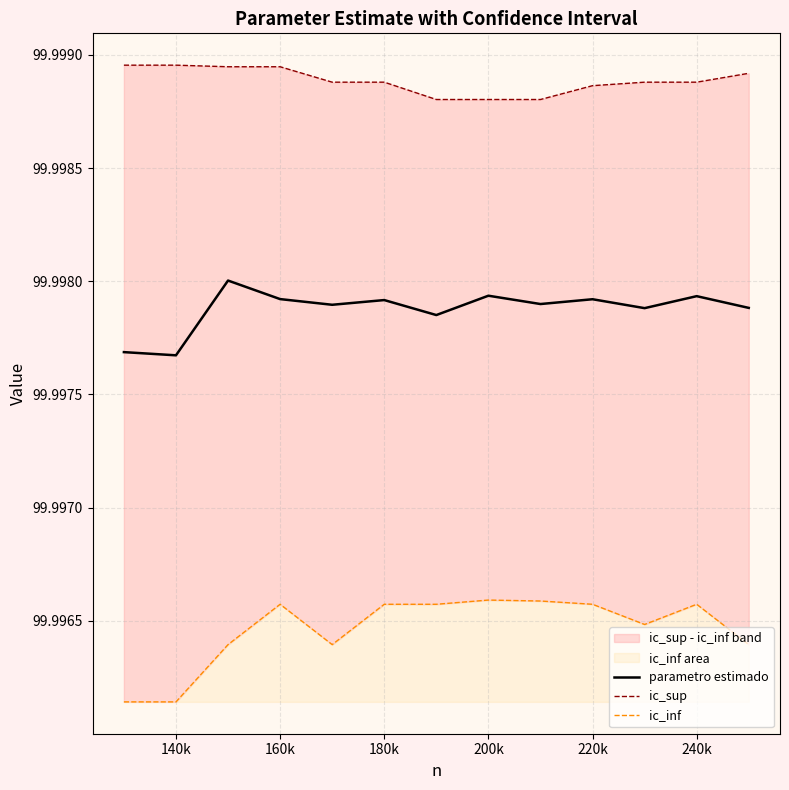

The value of parametro estimado at 160k is 45.3. True or false?

False